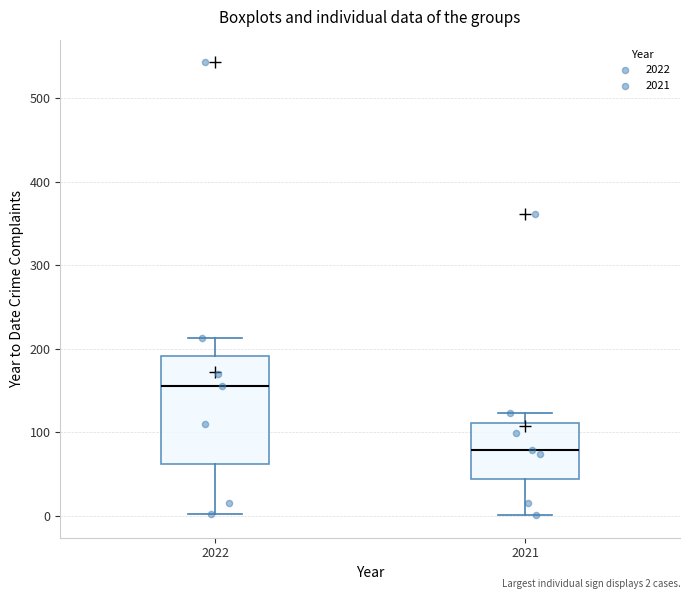

Reading left to right, read every box against the y-axis: the position of its median line, the range the box covers, and the ends of its whiskers. The values are not printed on the chart, so give them approximately, as read against the axis.

2022: median 160, box 60 to 190, whiskers 0 to 210
2021: median 80, box 40 to 110, whiskers 0 to 120